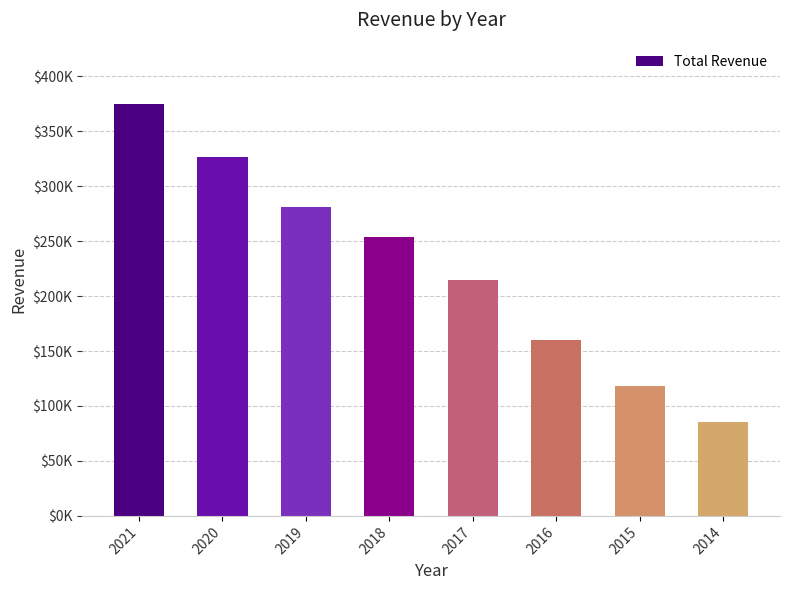

What is the change in value from 2019 to 2016?

-120900